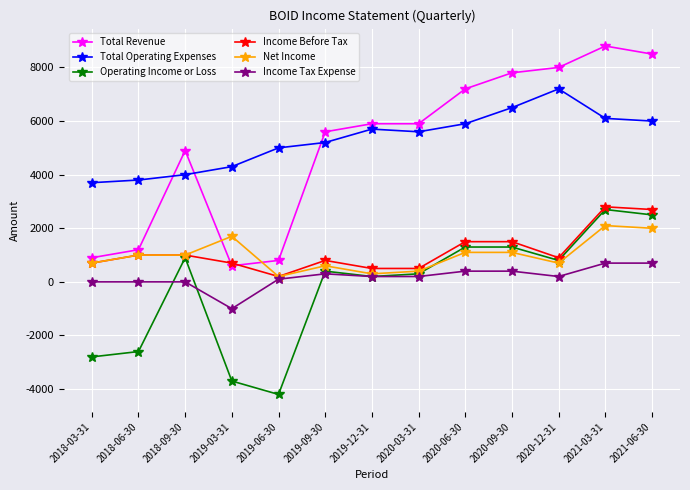

True or false: Net Income has more than 1 interior local peaks.

True